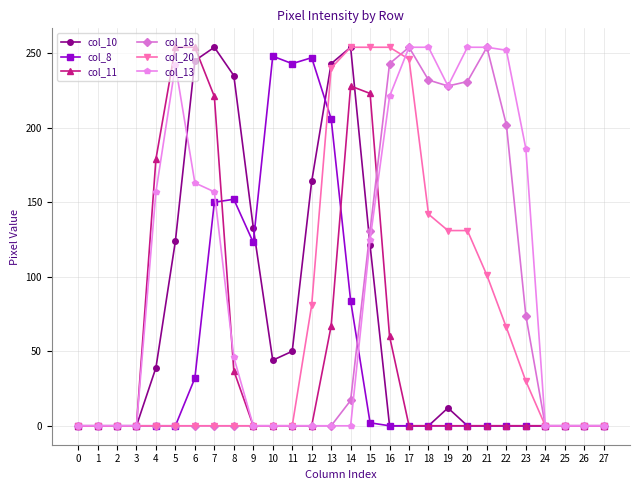

What is the average value of the col_8 series?

53